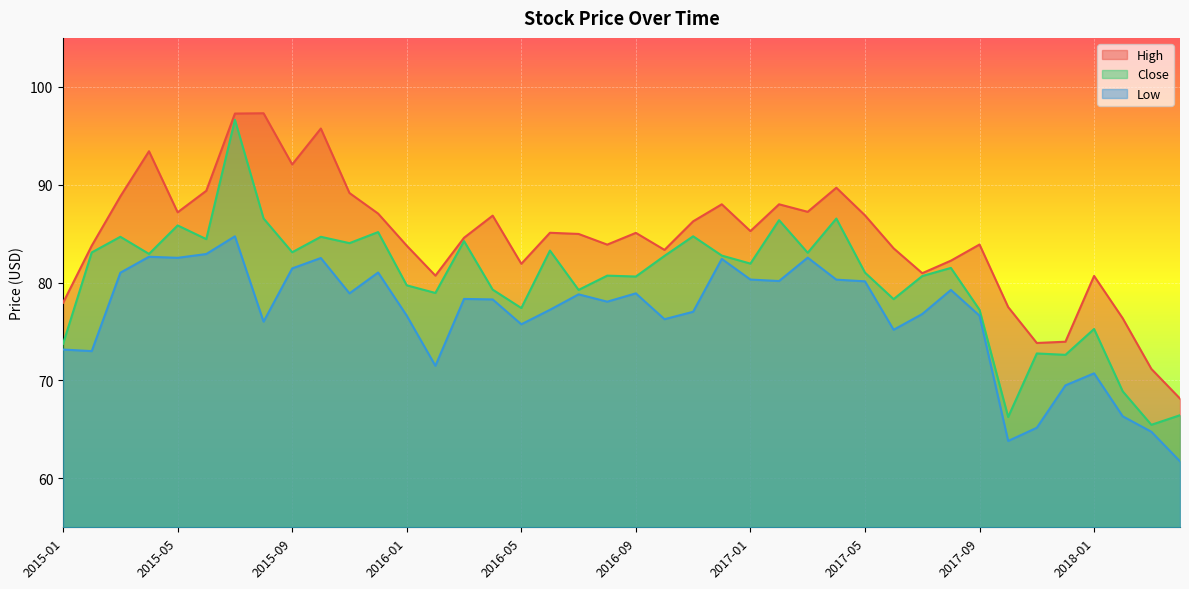

What position from the left is 2017-04?

28